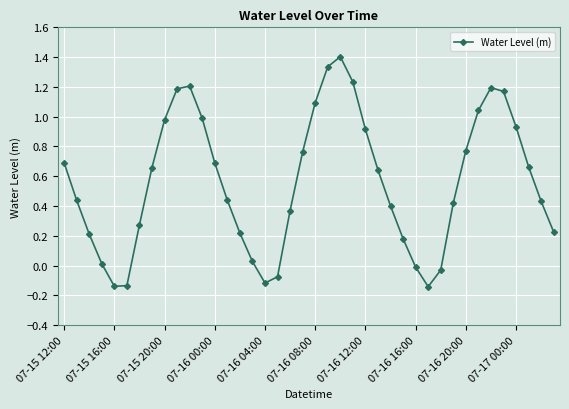

How many interior local peaks (higher than both neighbors) does the data have?

3